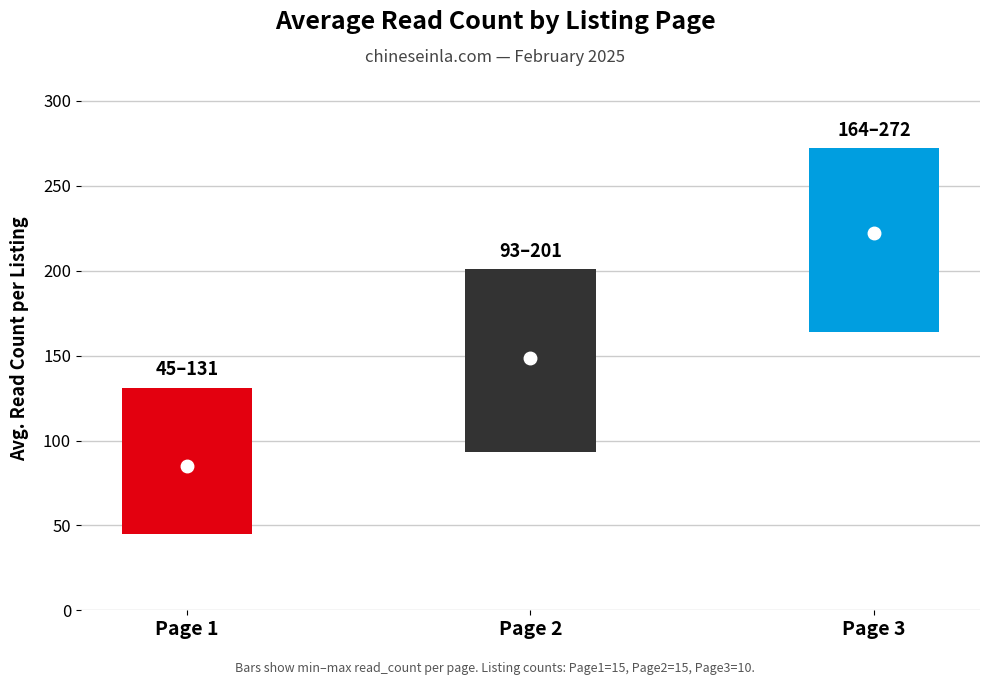

How many distinct data groups are displayed?

3